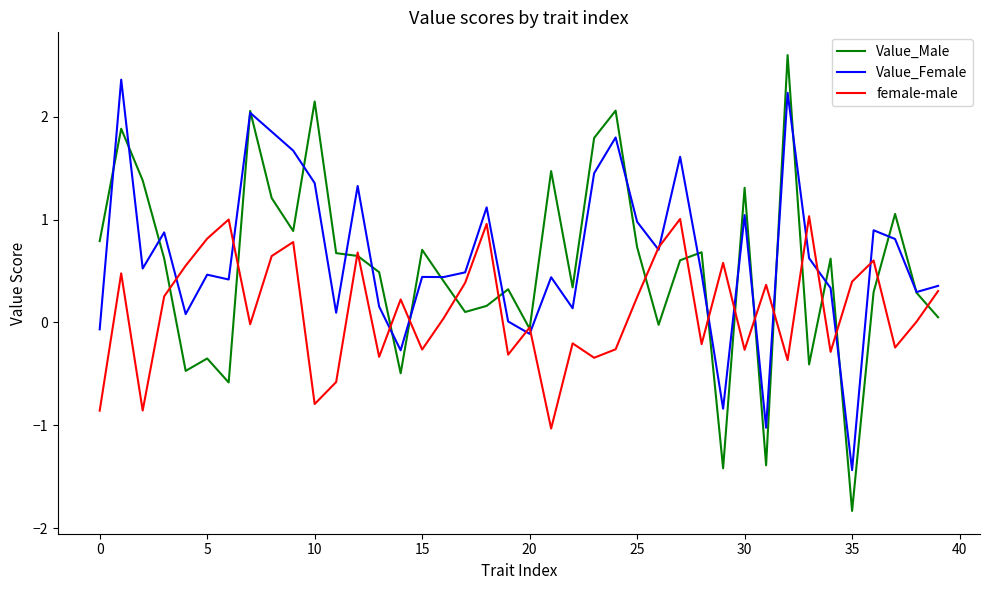

True or false: Value_Female has more than 0 points higher than both neighbors.

True